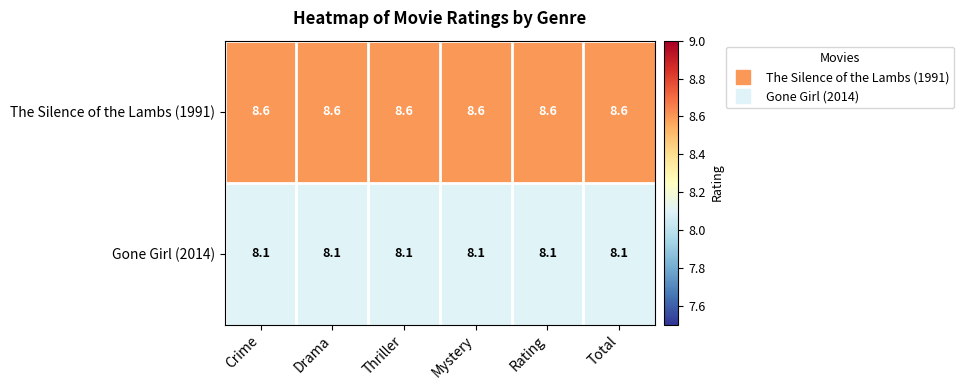

How many series are shown in this chart?

2